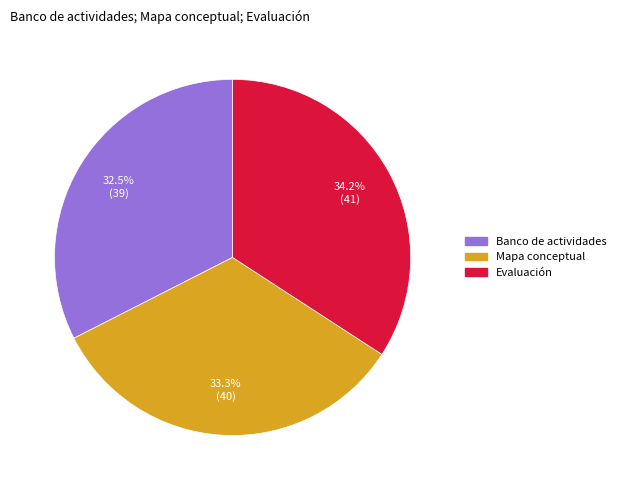

Count the number of slices in the pie.

3